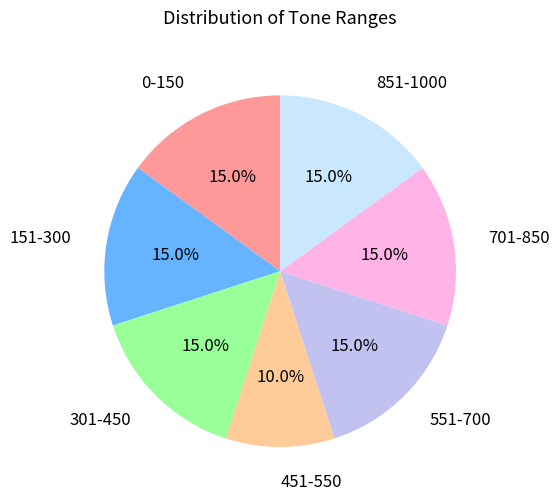

The 701-850 slice represents 1% of the pie. True or false?

False